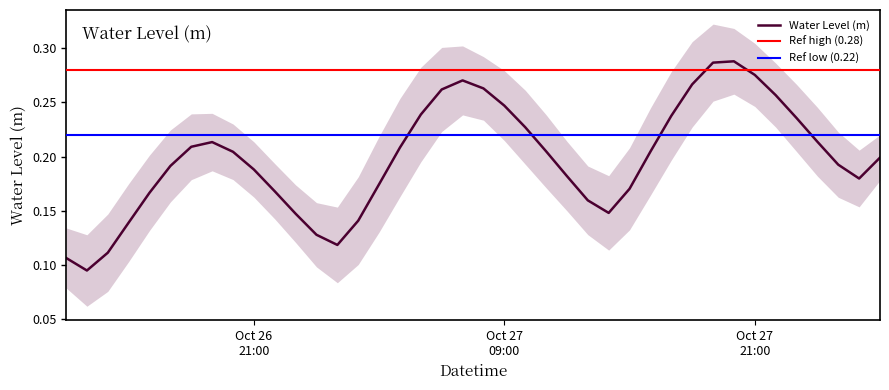

At which category does the chart reach its peak across all series?

2024-10-27 20:00:00